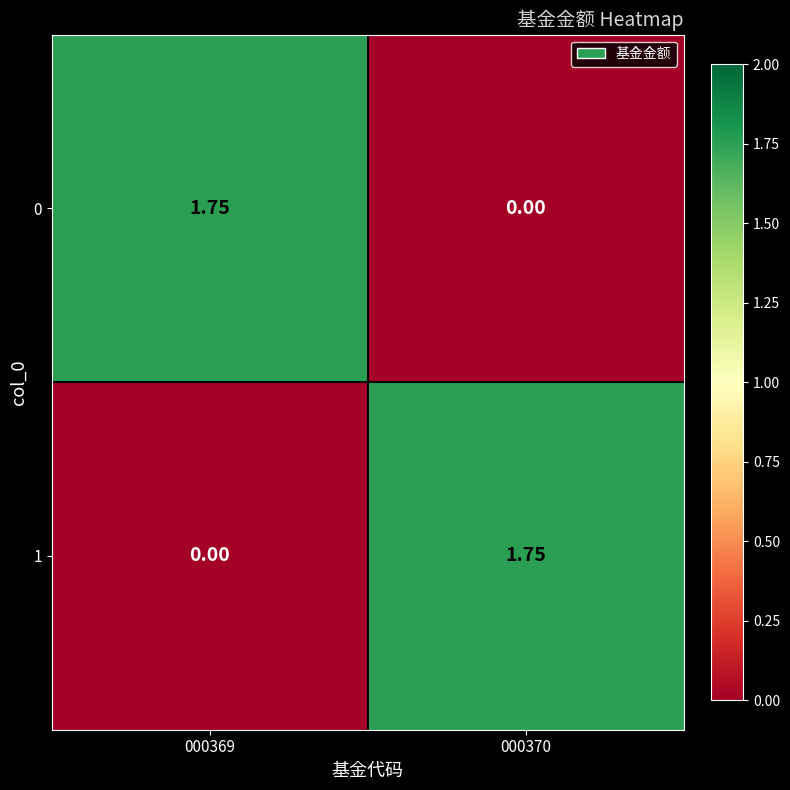

At how many categories does at least one series exceed 1?

2